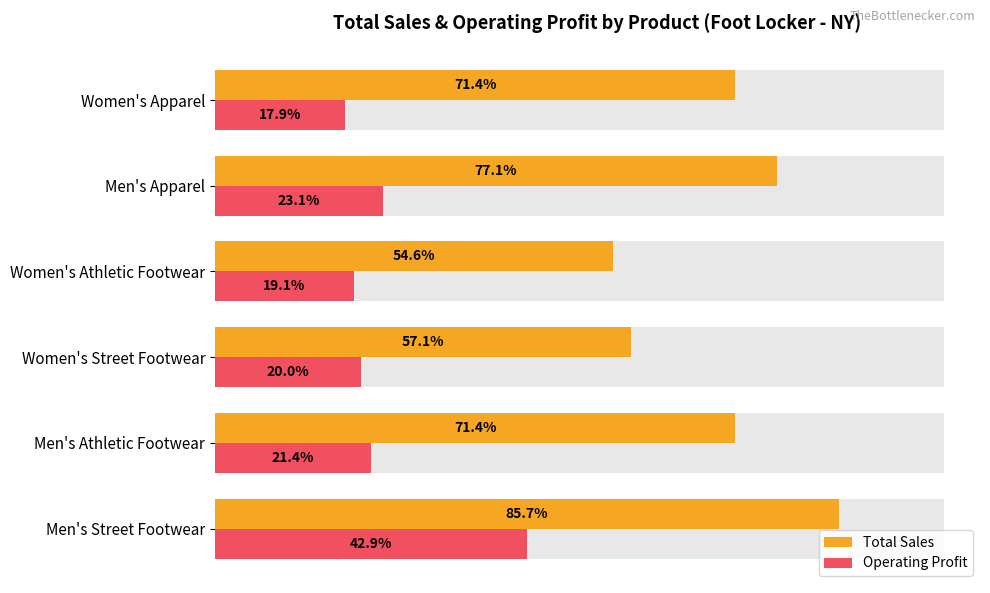

How many bars are there in each group?

2